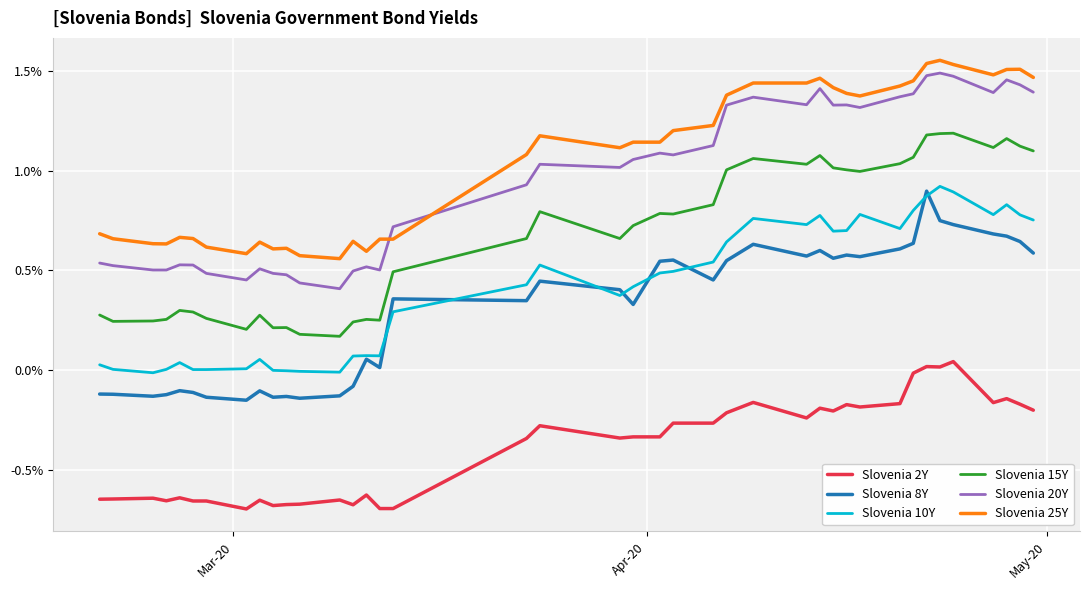

Does the chart display data point markers on the line(s)?

No